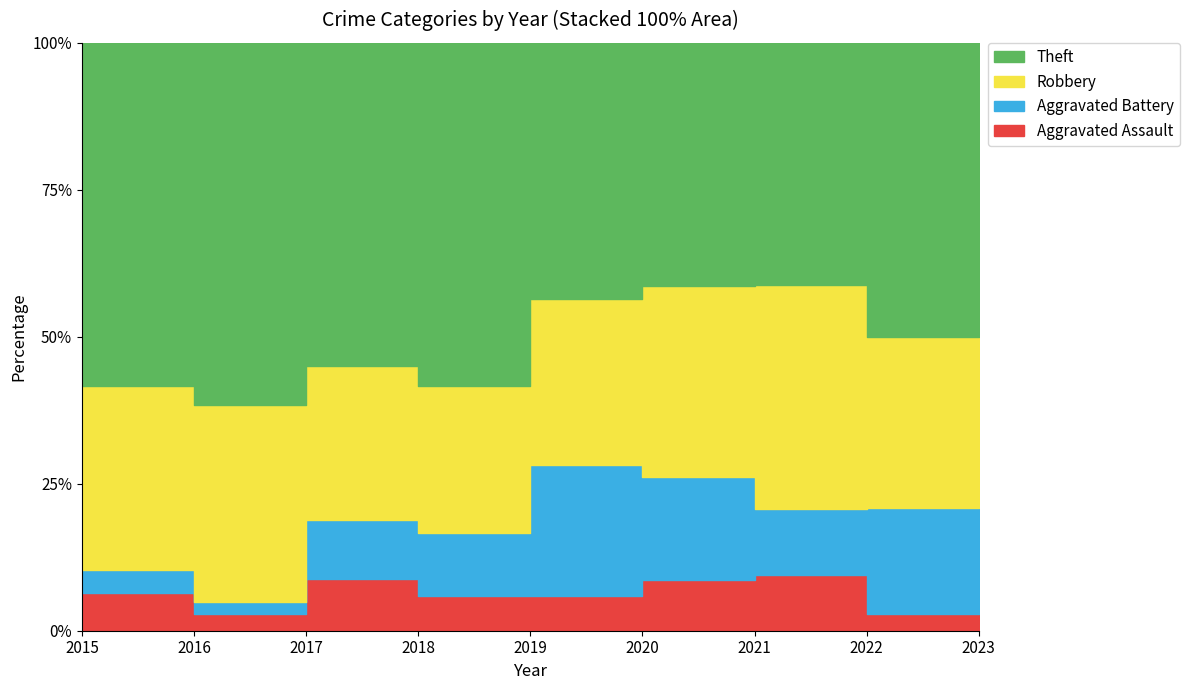

Rank the series at 2022 from highest to lowest value.

Theft, Robbery, Aggravated Battery, Aggravated Assault